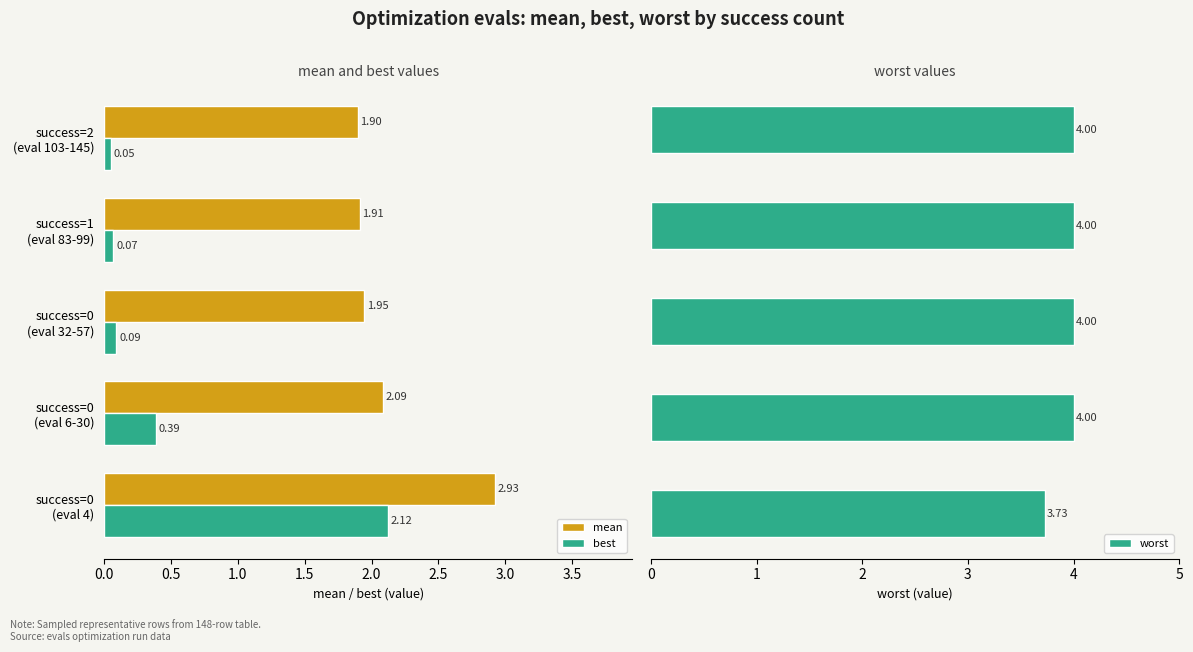

What is the sum of all mean values?

10.8